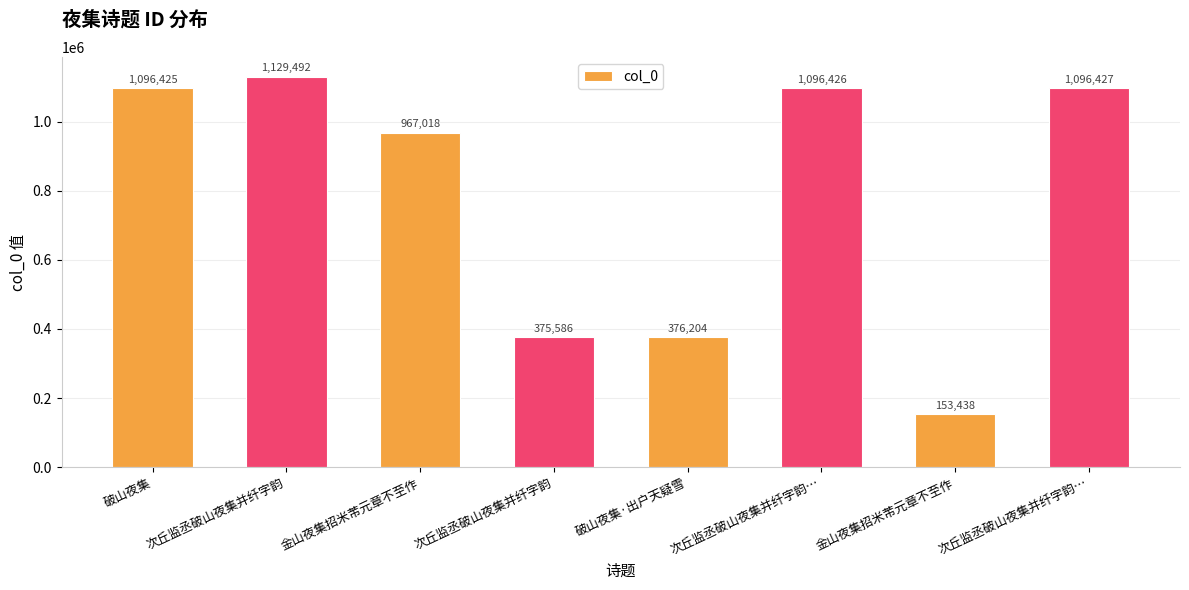

Are the bars horizontal?

No